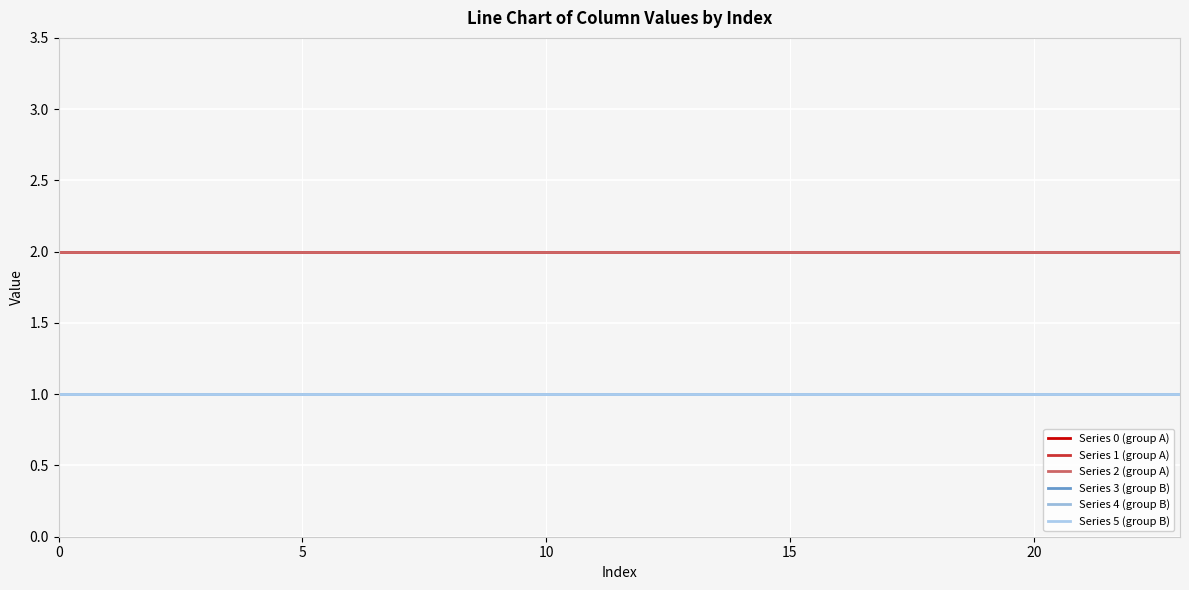

What is the value of the Series 1 (group A) point at the 6th from the left?

2